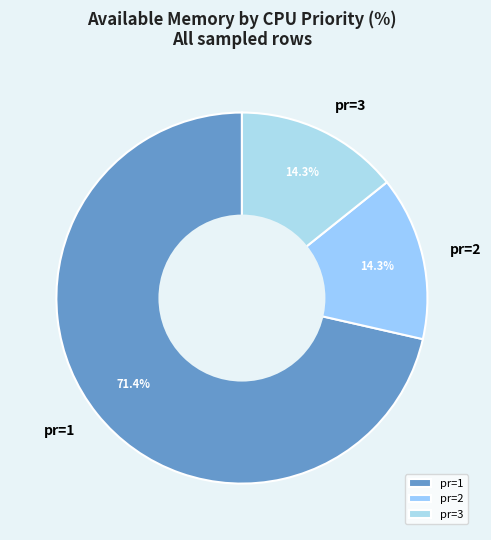

Between pr=1 and pr=3, which is larger?

pr=1